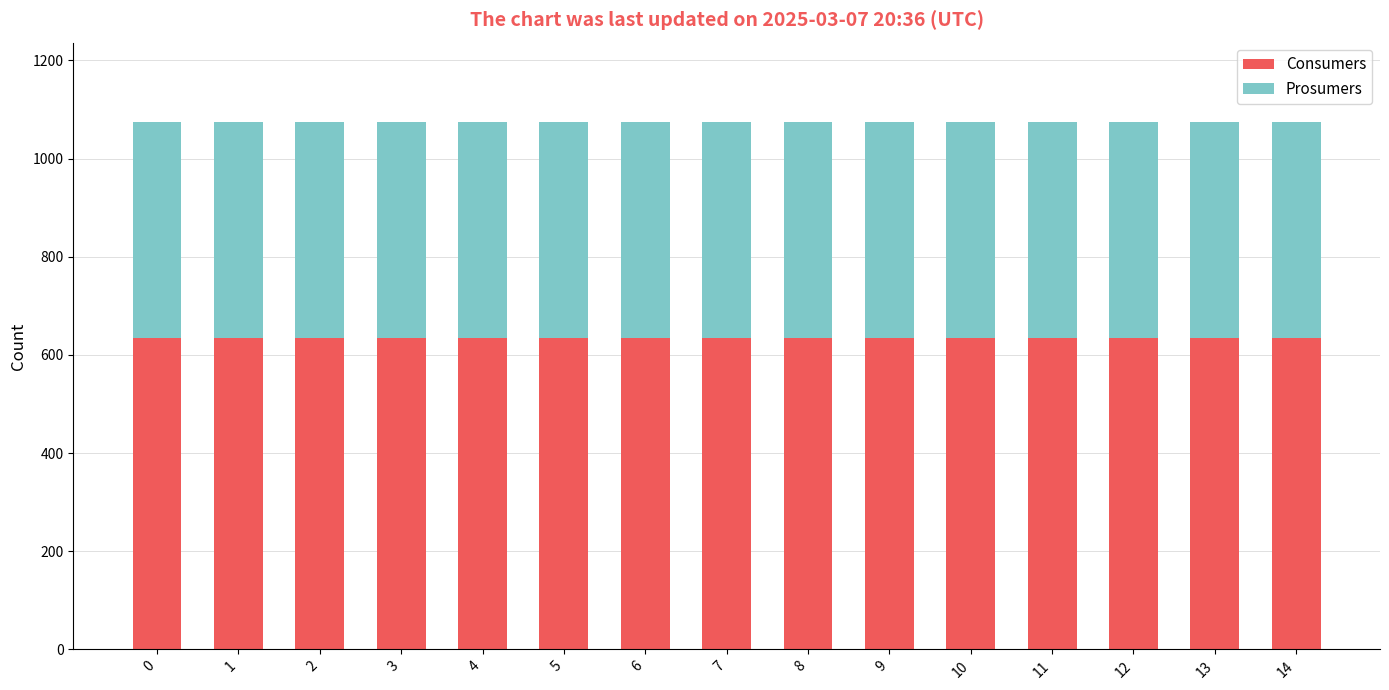

What is the maximum value for Consumers?

635